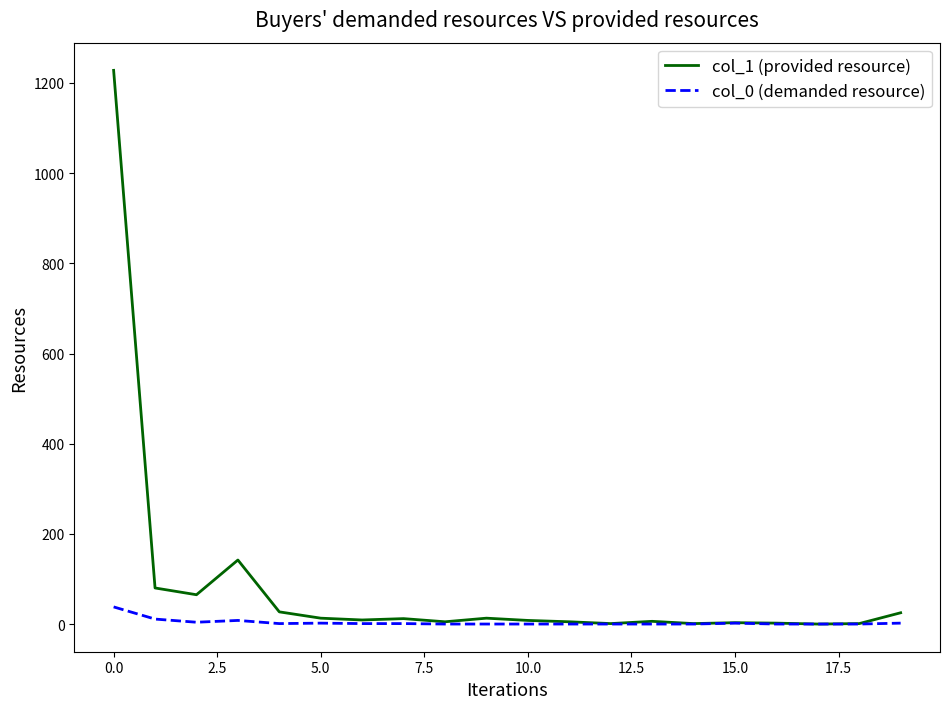

Which series has the largest range (max minus min)?

col_1 (provided resource)